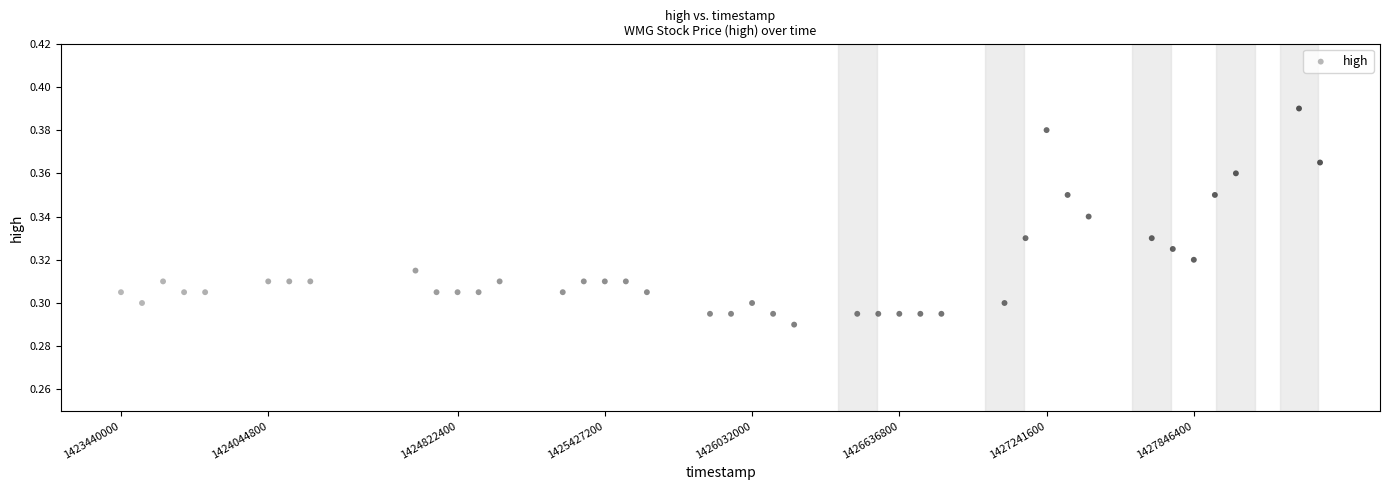

What is the range of X values (max minus min)?

4924800.0